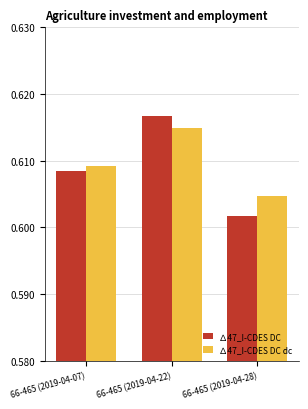

How many bars are there in total?

6